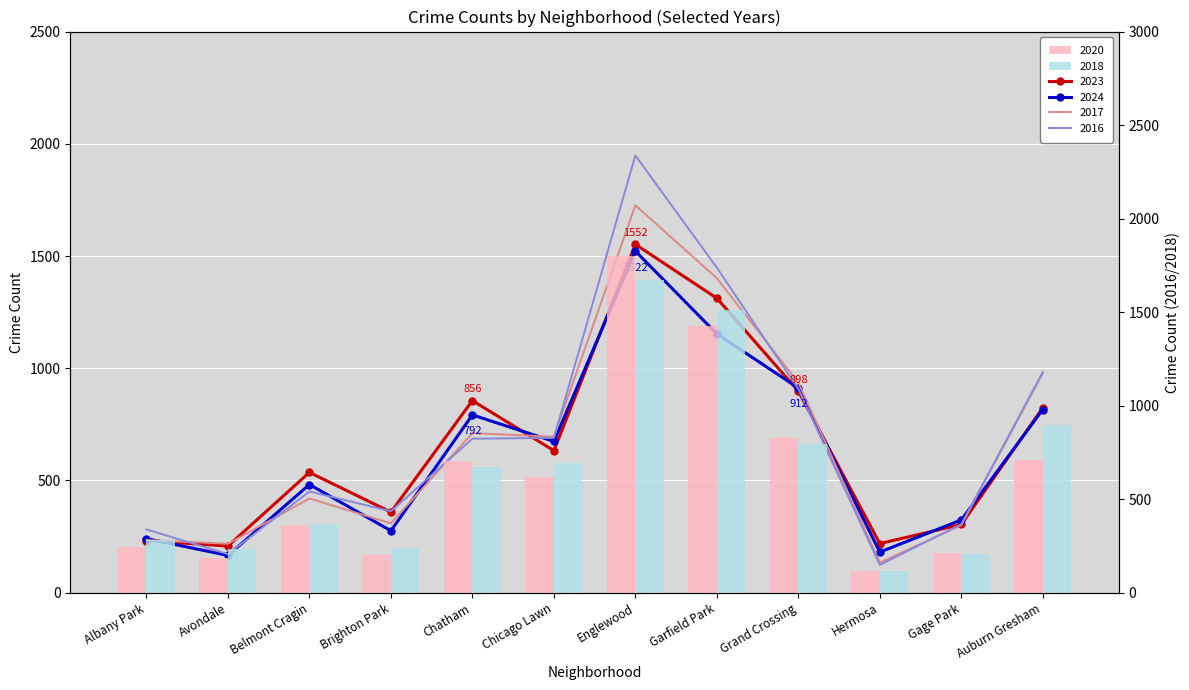

What are all the series names shown in the legend?

2023, 2017, 2024, 2016, 2018, 2020